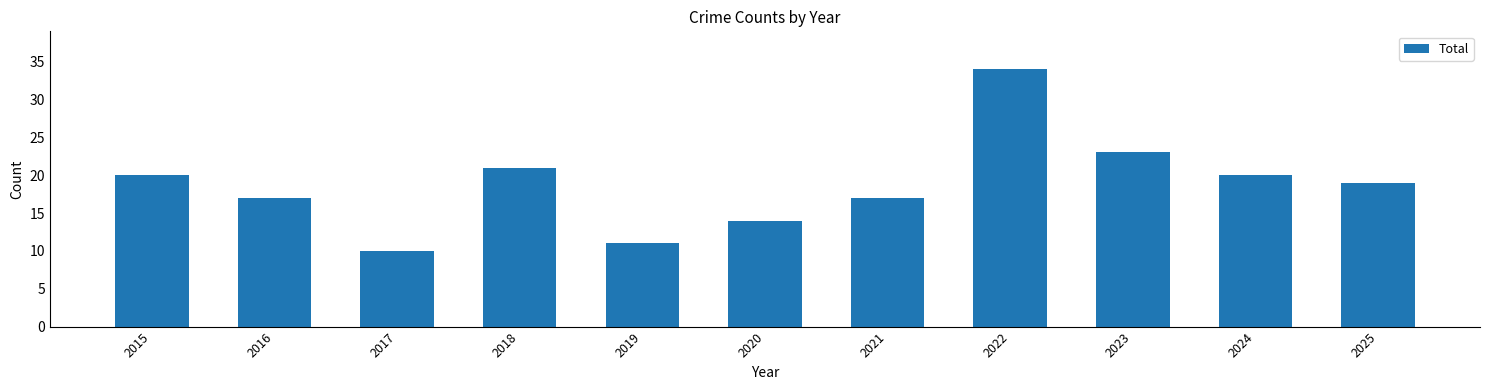

What is the value of the 8th bar from the left?

34